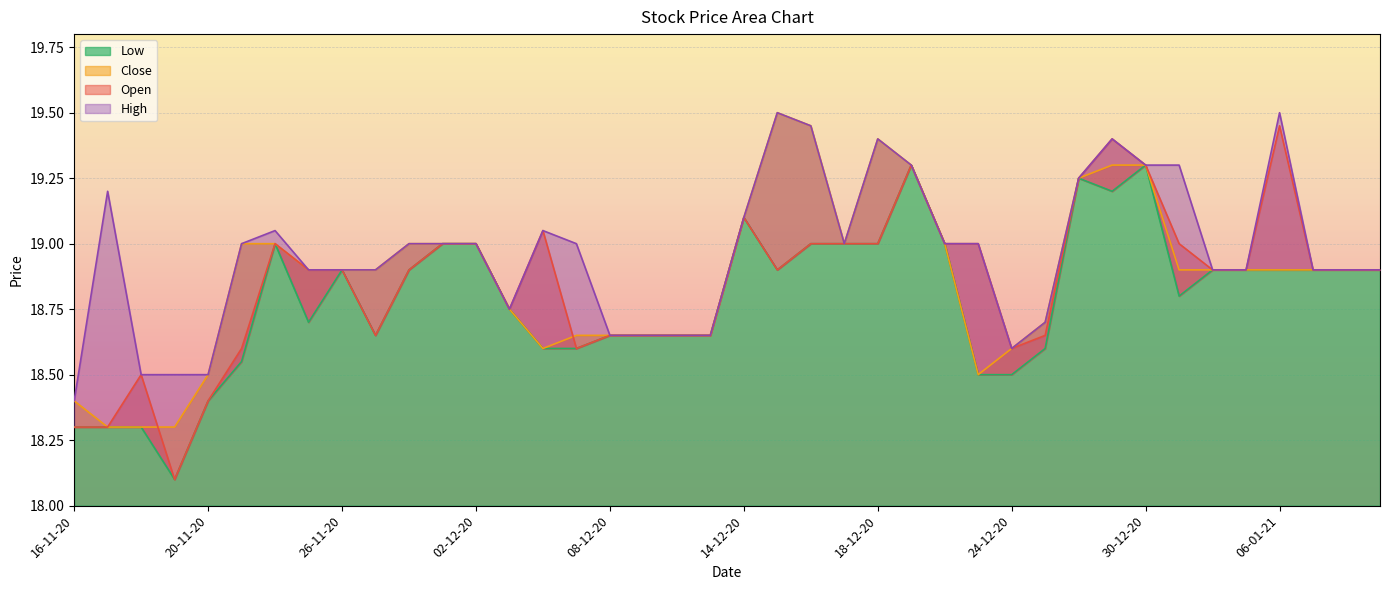

What is the average value of the Low series?

18.8